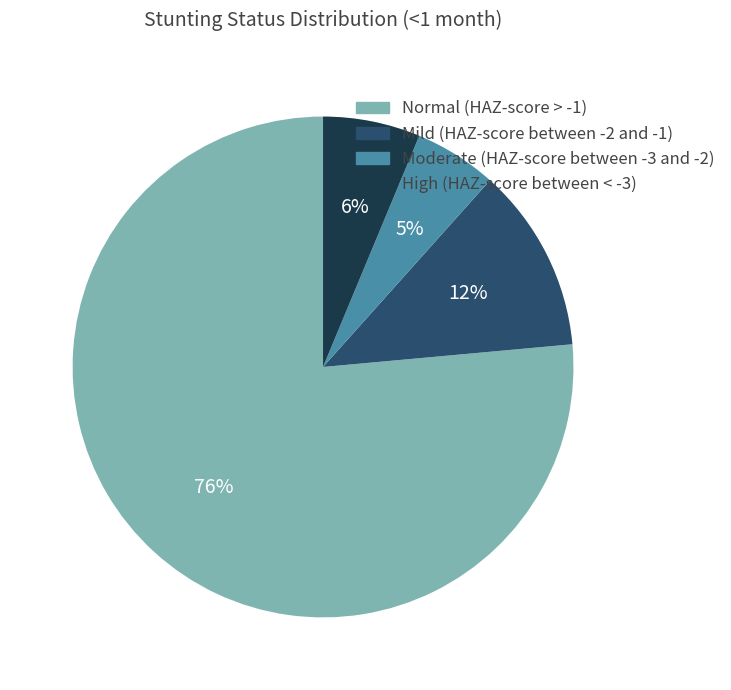

Is there any slice that represents more than half of the pie?

Yes